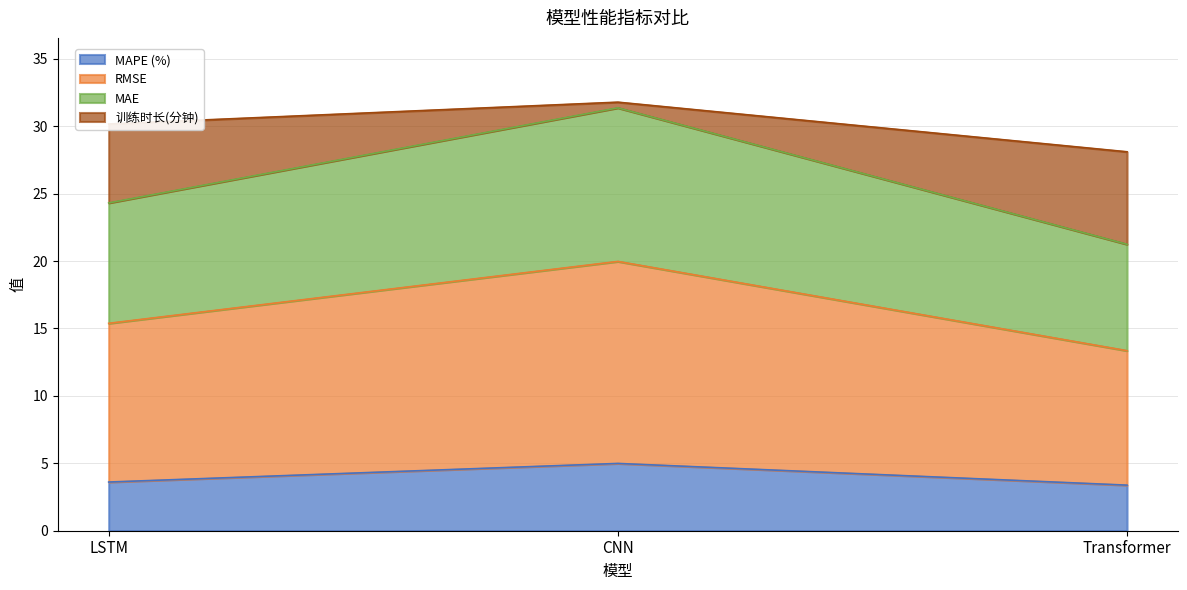

What is the sum of the MAPE (%) values at Transformer and LSTM?

7.0